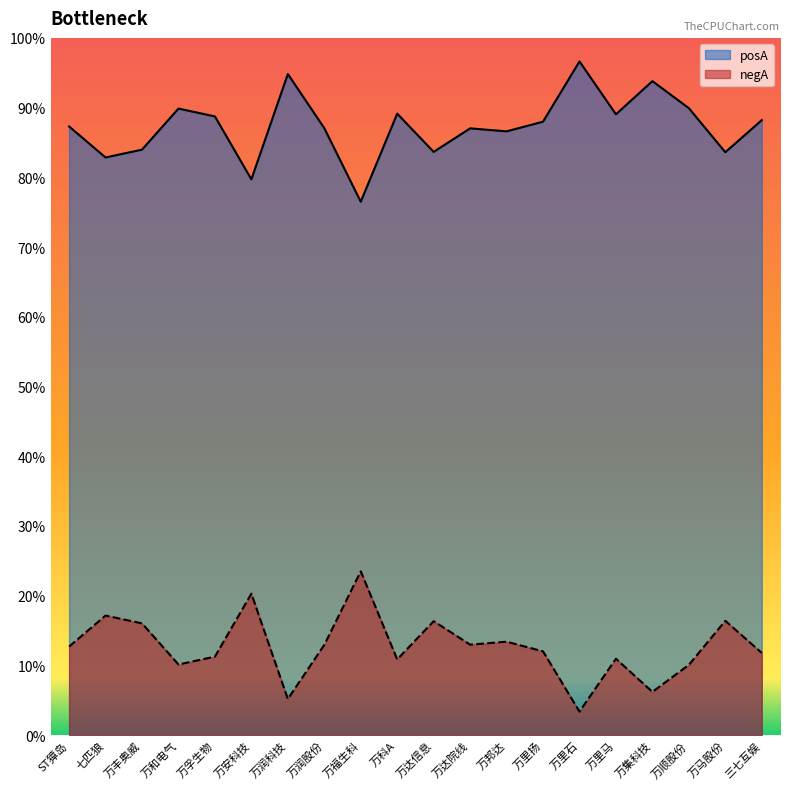

True or false: posA and negA cross at least once.

False